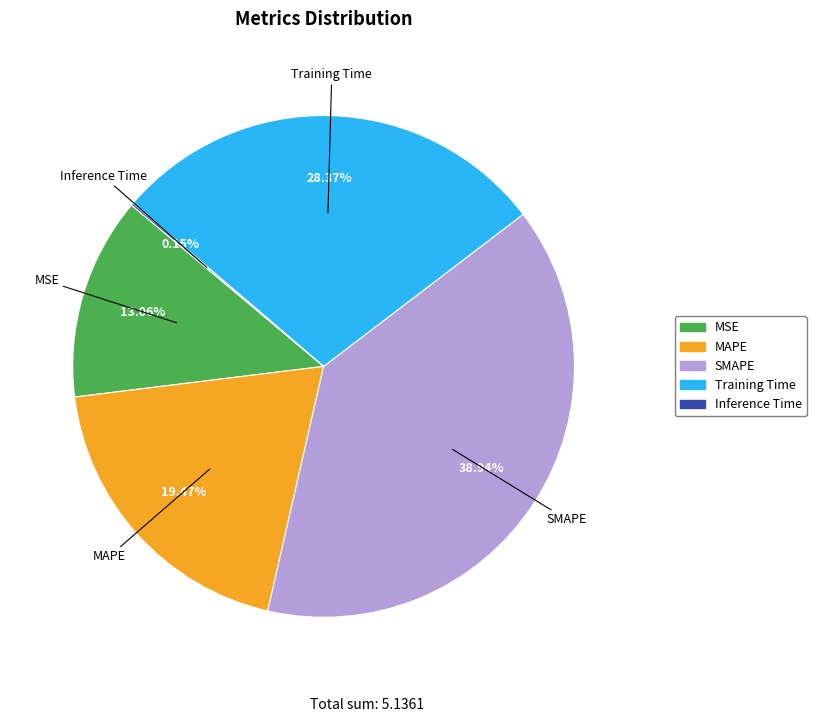

Which category has the biggest portion of the pie?

SMAPE